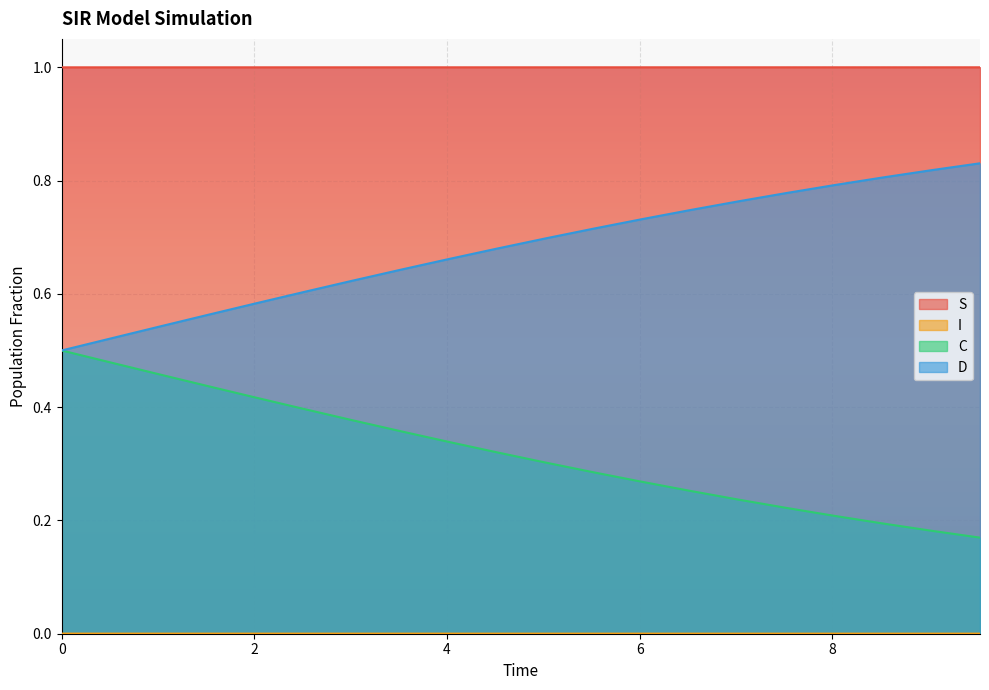

True or false: I and D cross at least once.

False